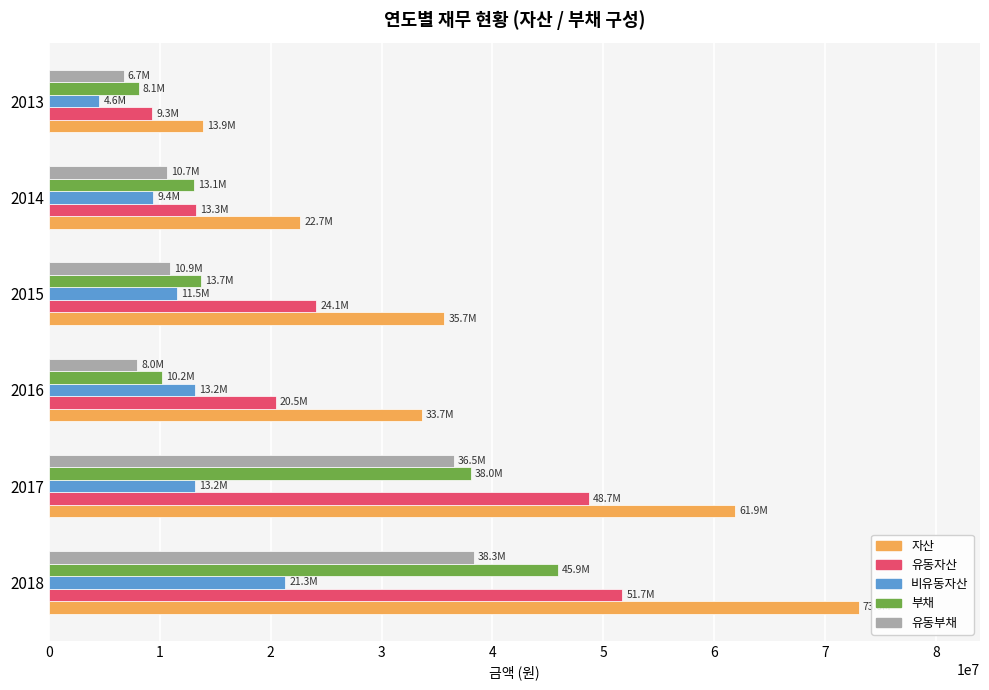

What is the difference between the maximum and minimum values in the 유동부채 series?

31570147